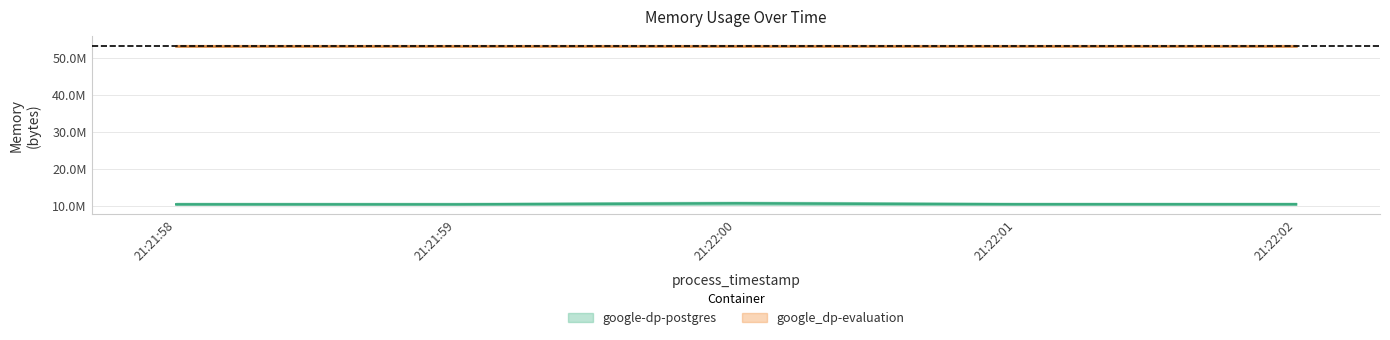

What is the difference between the maximum and second lowest values?

282624